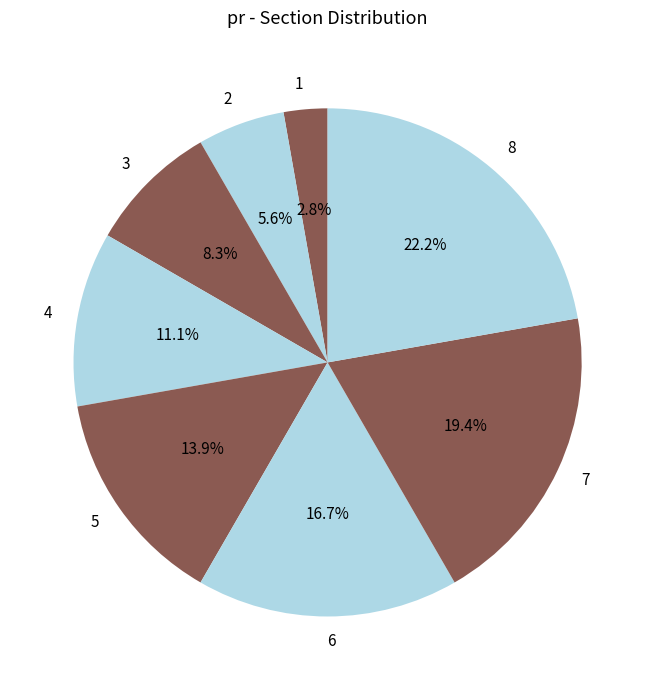

True or false: 3 accounts for 1% of the total.

False